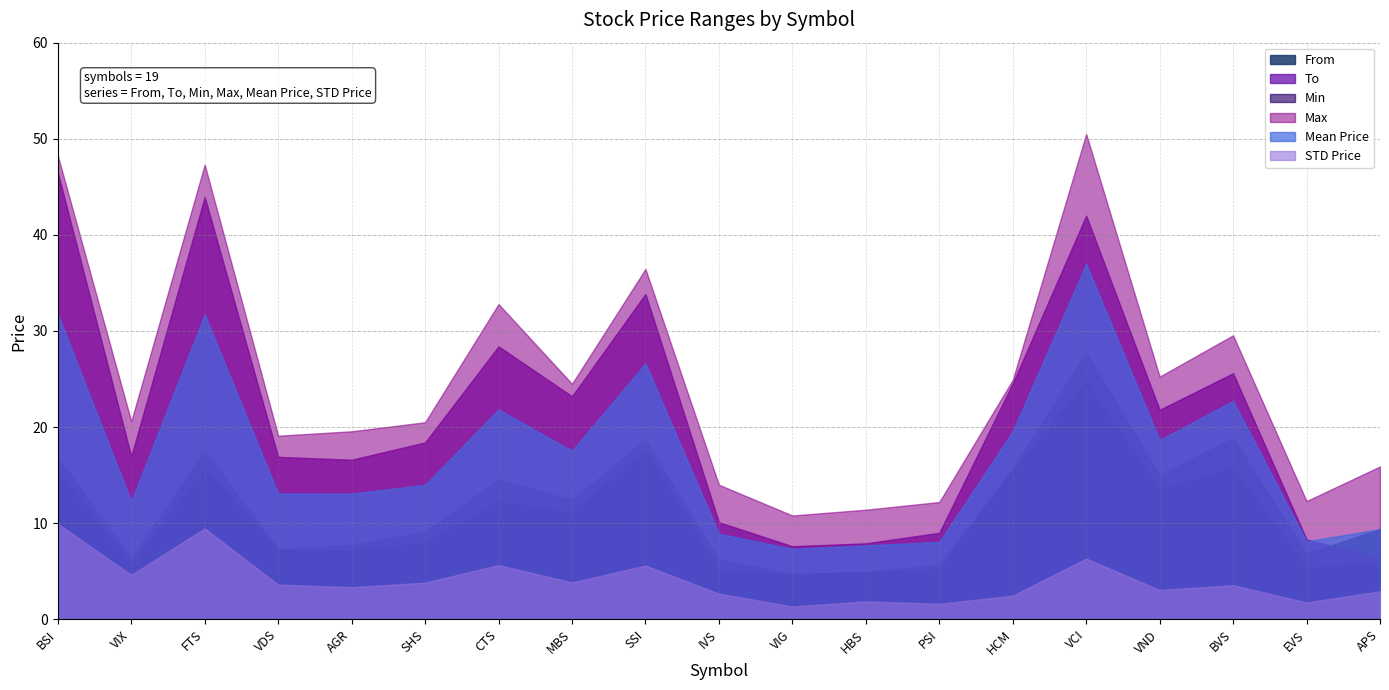

What is the value of the To point at the 17th from the left?

25.6